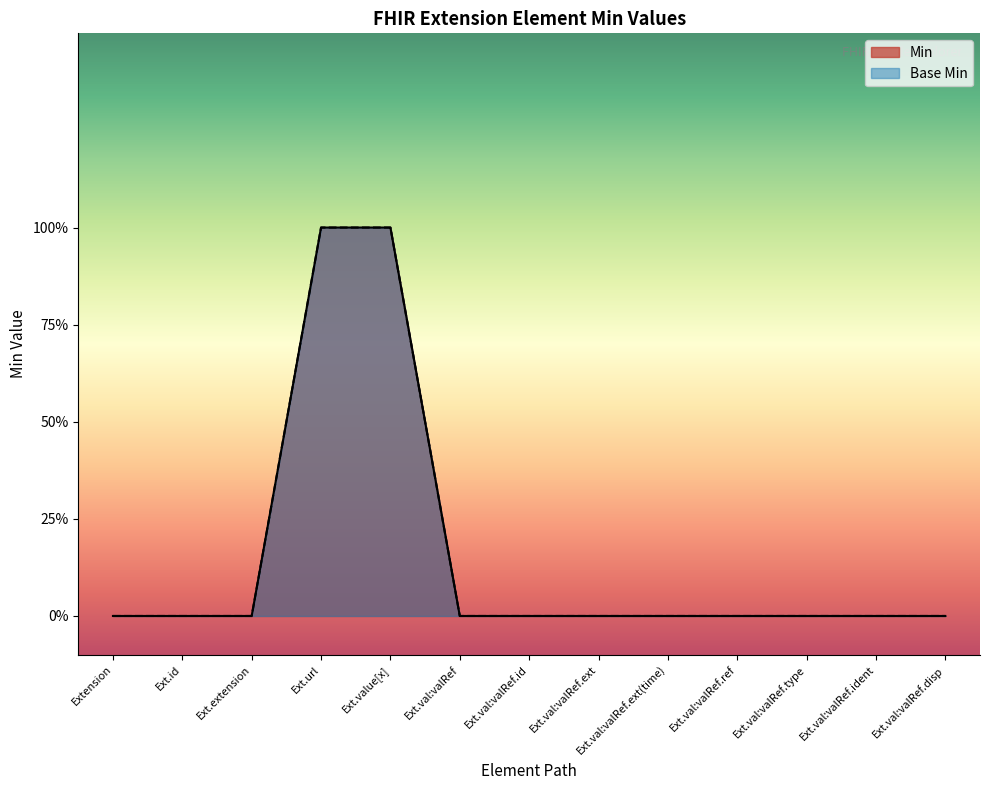

The value of Base Min at Ext.val:valRef.ident is 0. True or false?

True